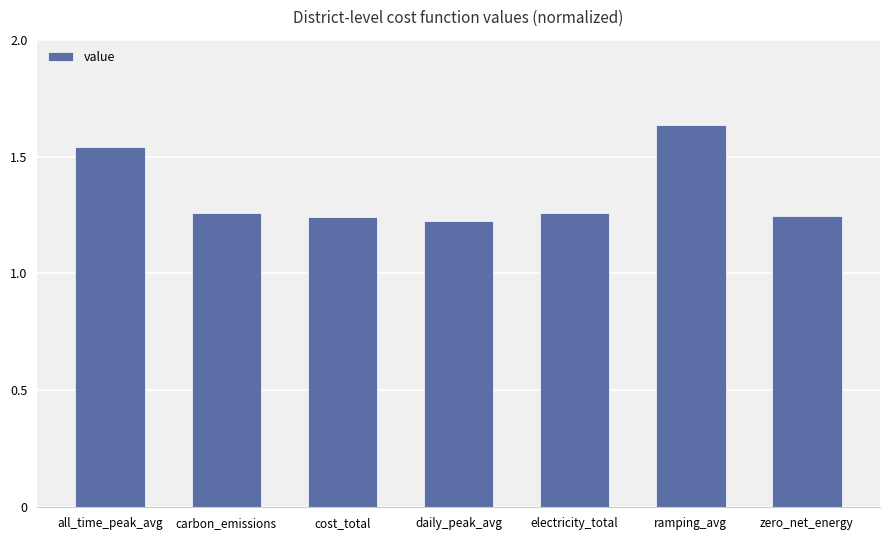

What is the change in value from all_time_peak_avg to ramping_avg?

+0.1